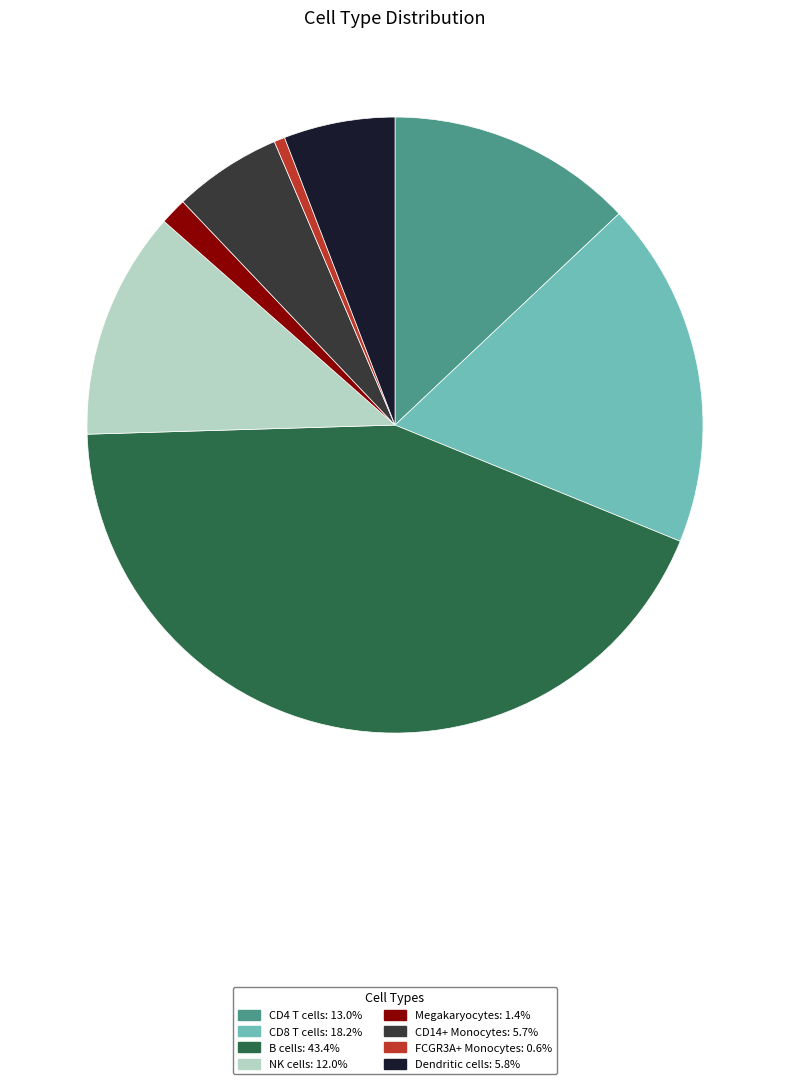

The Megakaryocytes slice represents 1% of the pie. True or false?

True